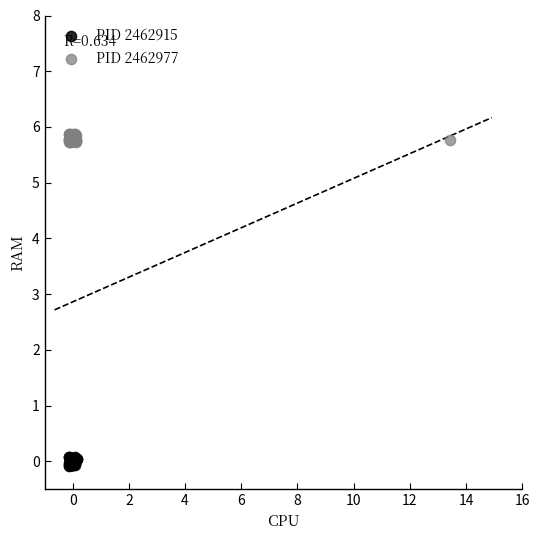

Which series contains the highest Y value?

PID 2462977